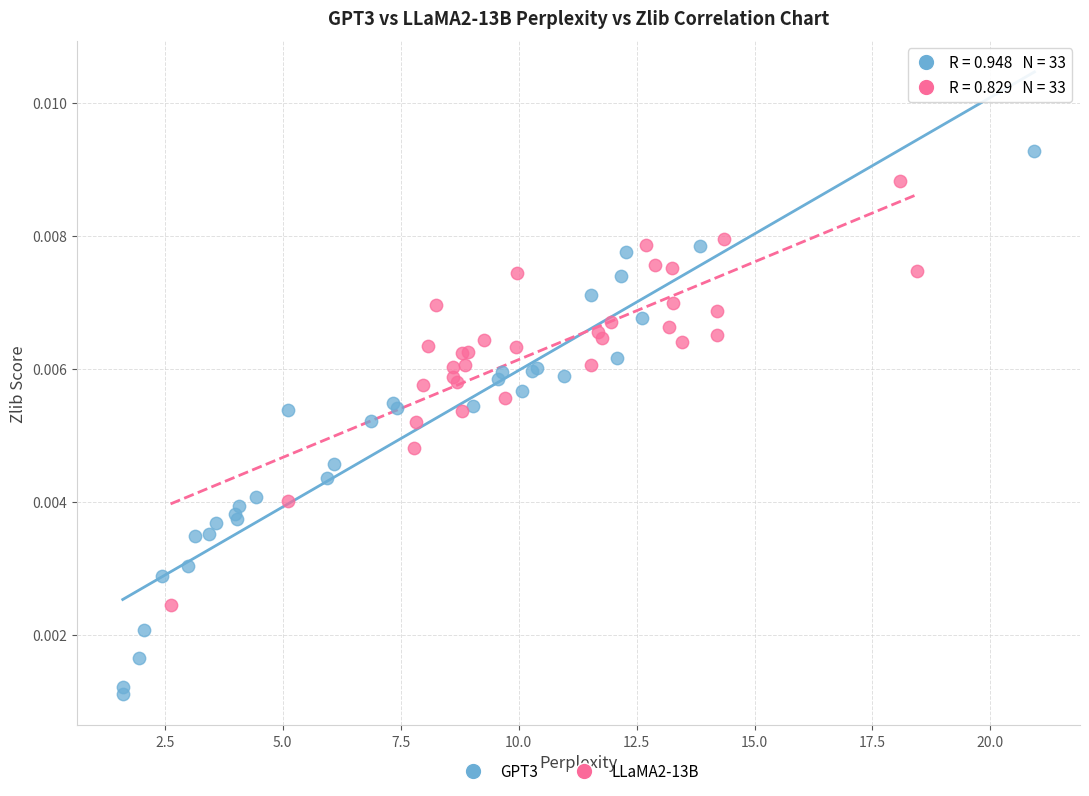

Which series has the widest spread of Y values?

GPT3